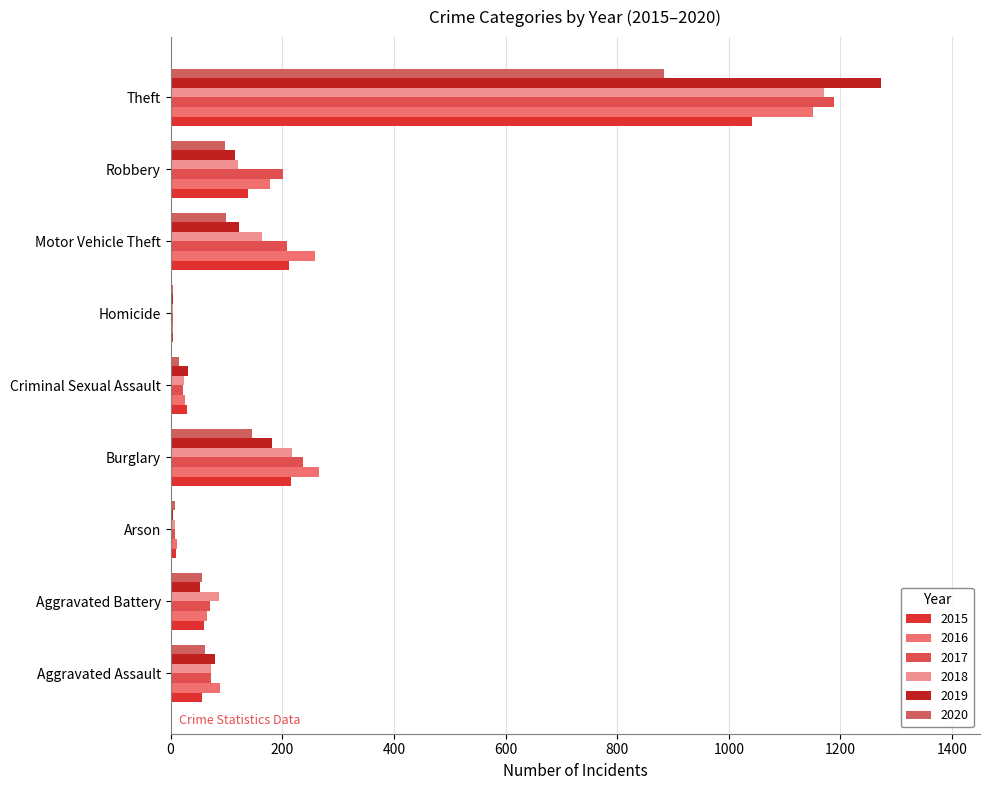

Which series has the widest spread of values?

2019